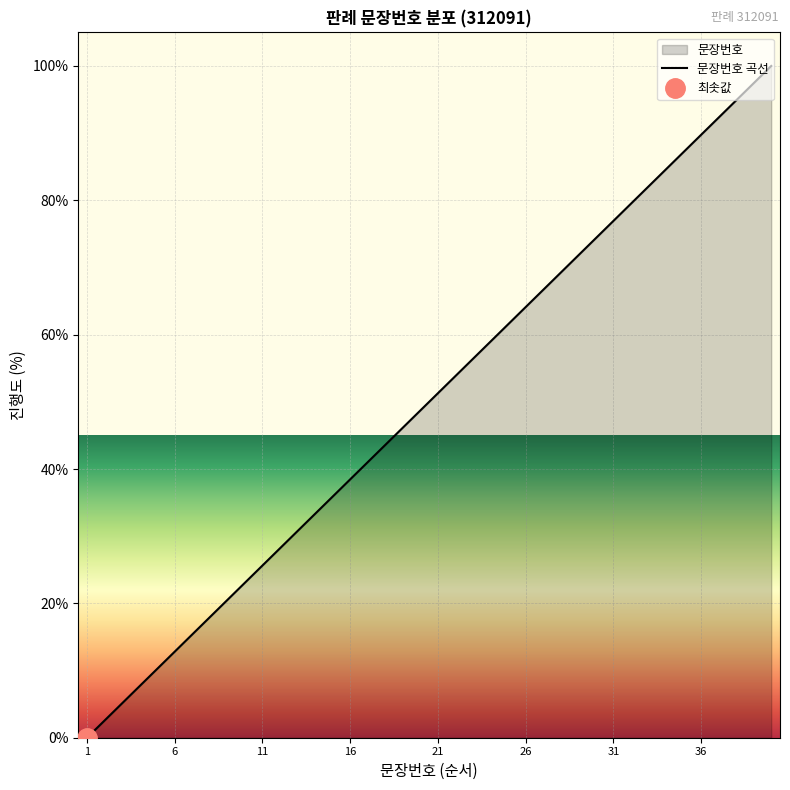

Reading right to left, list all the values displayed in this chart.

100.0	97.4	94.9	92.3	89.7	87.2	84.6	82.1	79.5	76.9	74.4	71.8	69.2	66.7	64.1	61.5	59.0	56.4	53.8	51.3	48.7	46.2	43.6	41.0	38.5	35.9	33.3	30.8	28.2	25.6	23.1	20.5	17.9	15.4	12.8	10.3	7.7	5.1	2.6	0.0